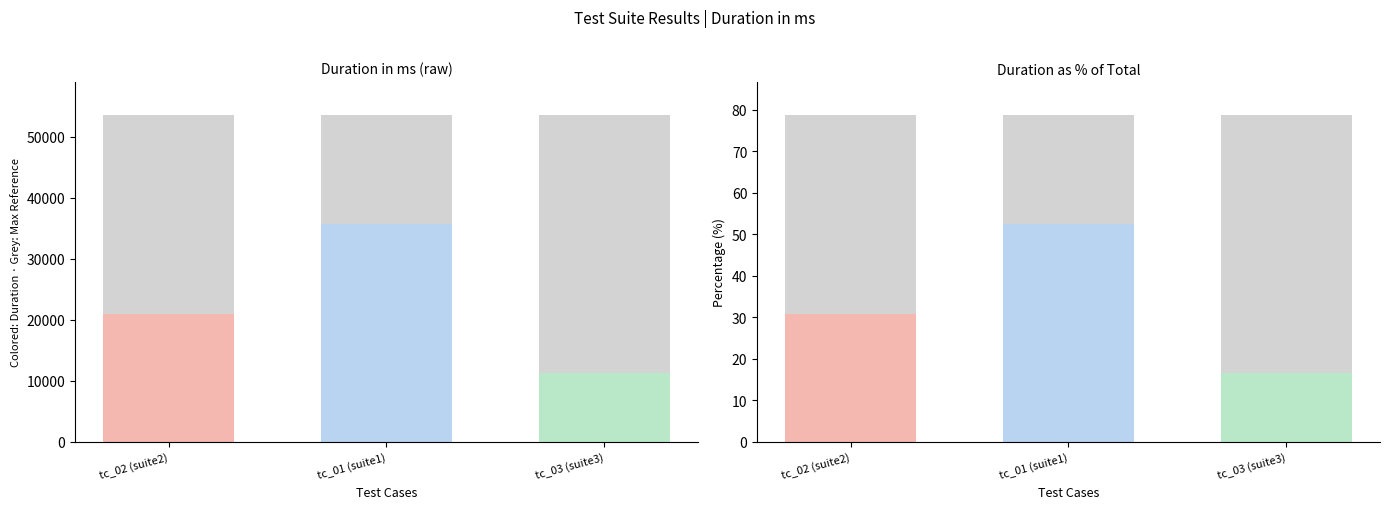

Where does the Duration % series first go above 30?

tc_02 (suite2)